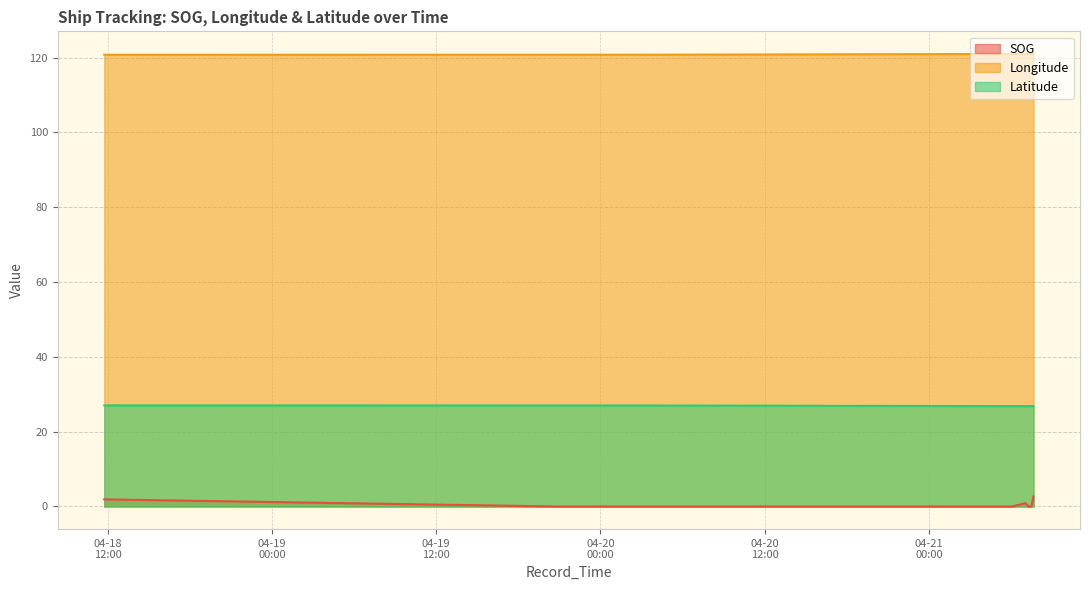

What is the sum of all SOG values?

5.5